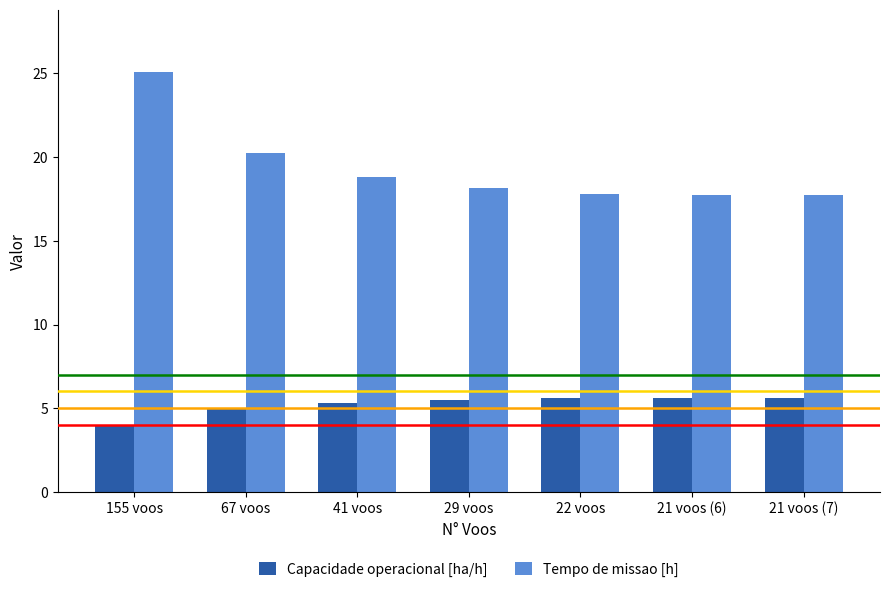

At which category is the sum across all series the highest?

155 voos